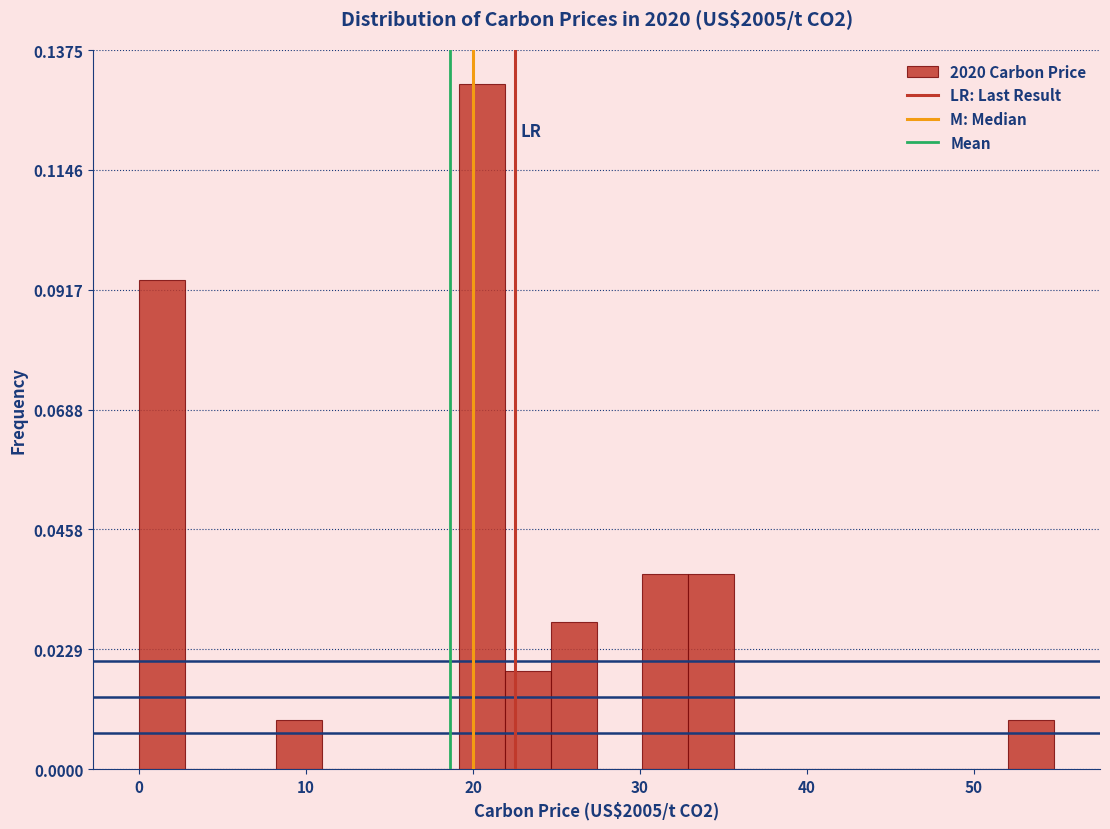

Read against the x-axis, roughly where is the centre of the tallest bar?

21